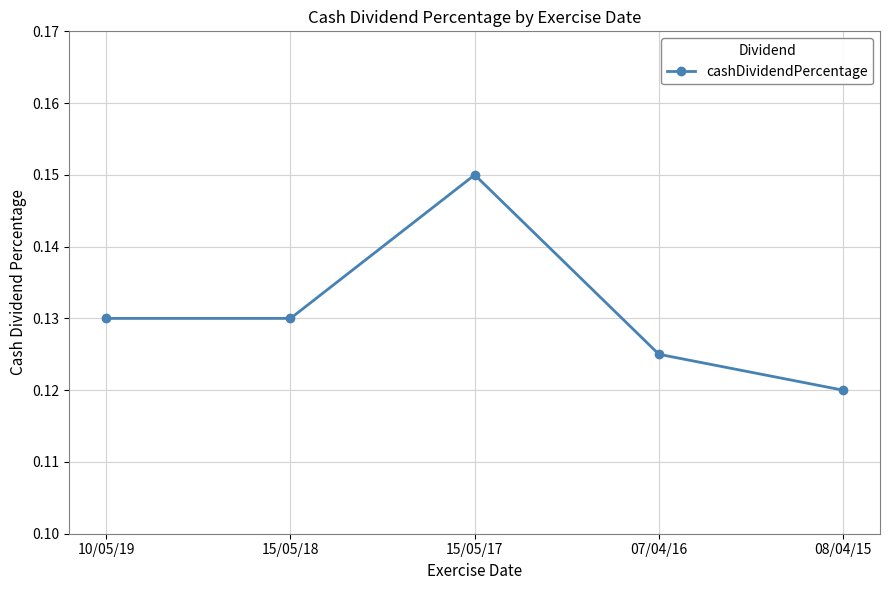

What is the label of the 2nd point from the right?

07/04/16